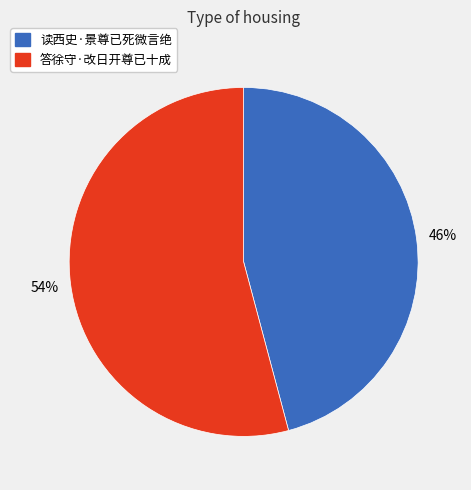

Which category has the smallest portion of the pie?

读西史·景尊已死微言绝